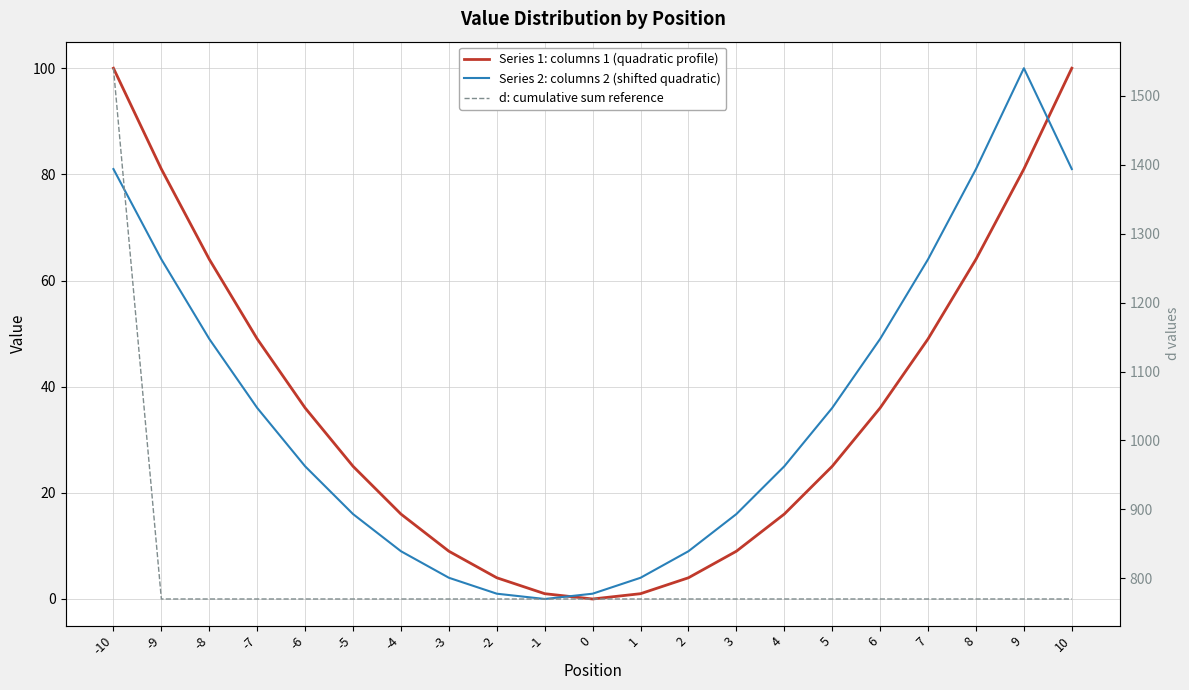

How many lines are shown in the chart?

3